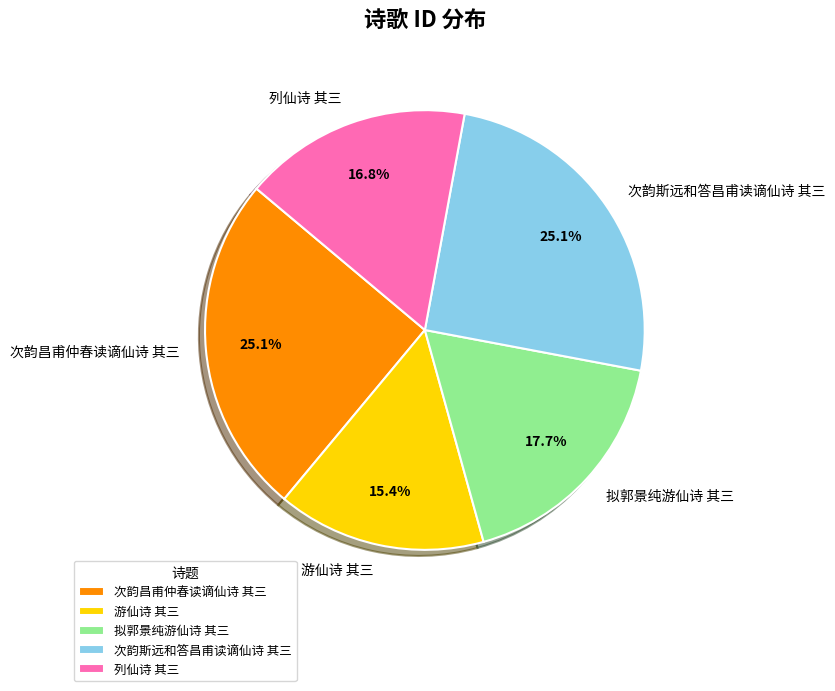

Is the sum of 次韵昌甫仲春读谪仙诗 其三 and 次韵斯远和答昌甫读谪仙诗 其三 greater than half?

Yes